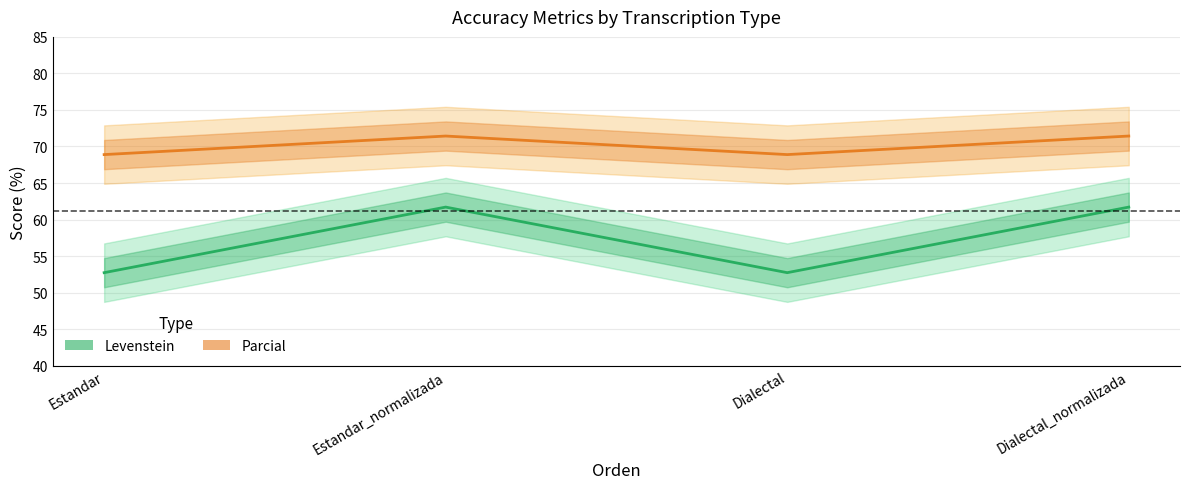

Which series has the widest spread of values?

Levenstein